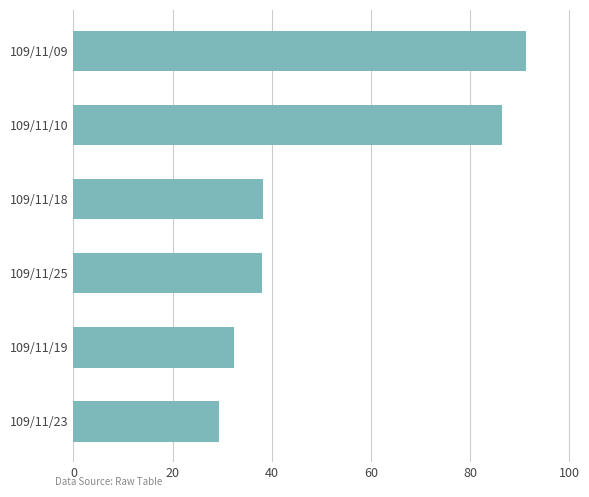

What is the sum of all values?

315.8